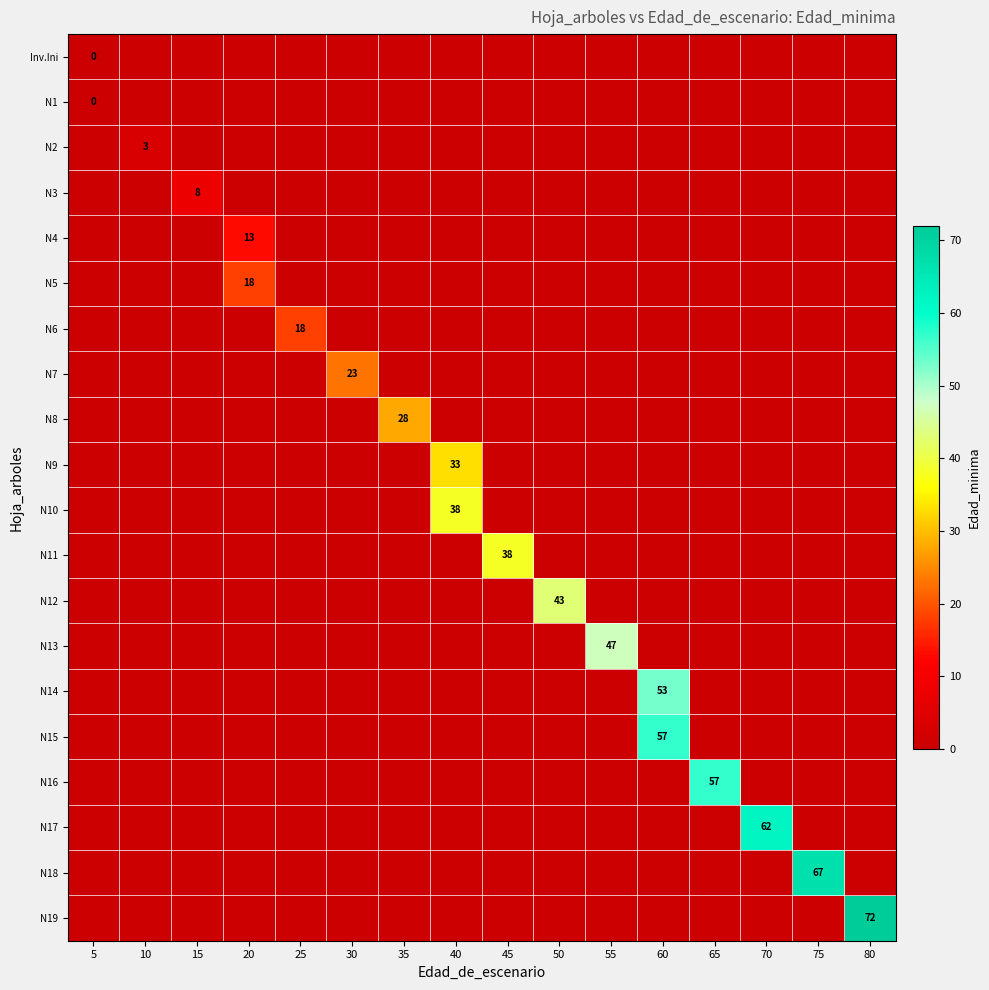

The value of row_13 at 50 is 31. True or false?

False